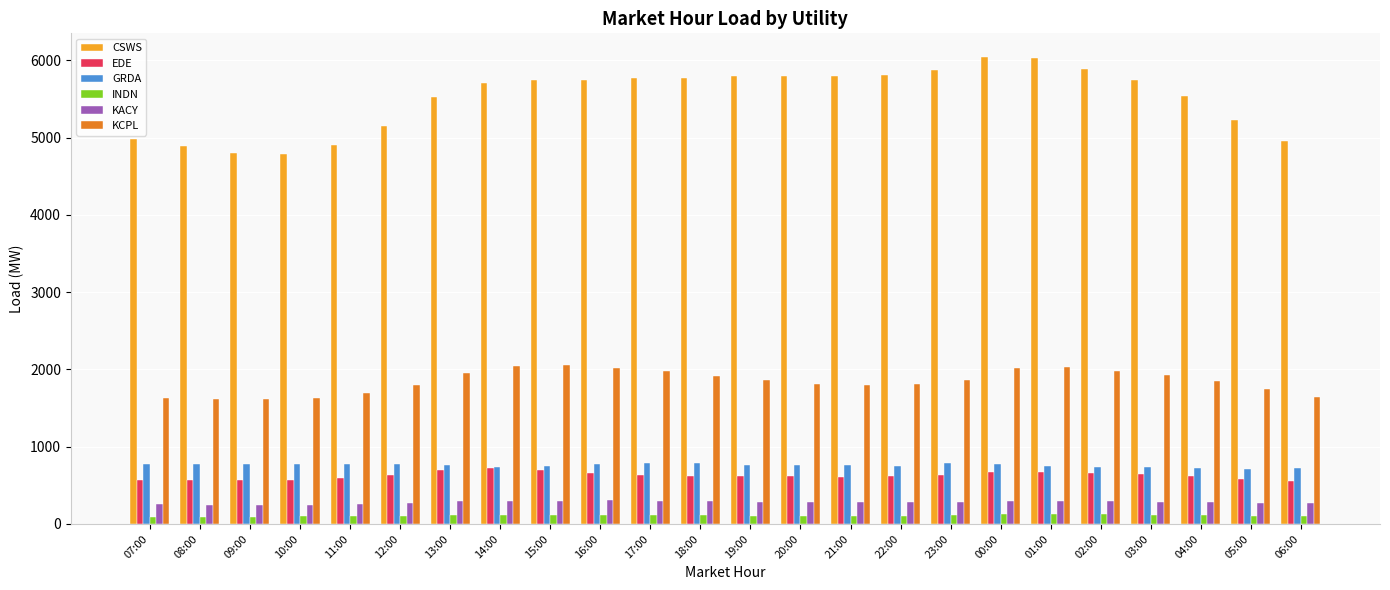

How many data points does each series have?

24